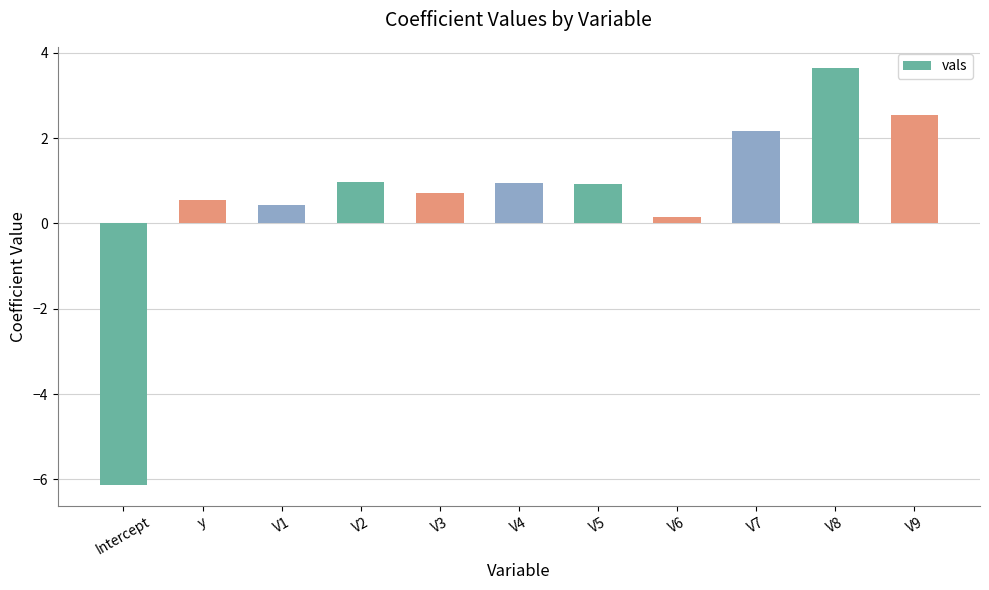

What is the difference between the maximum and second lowest values?

3.5